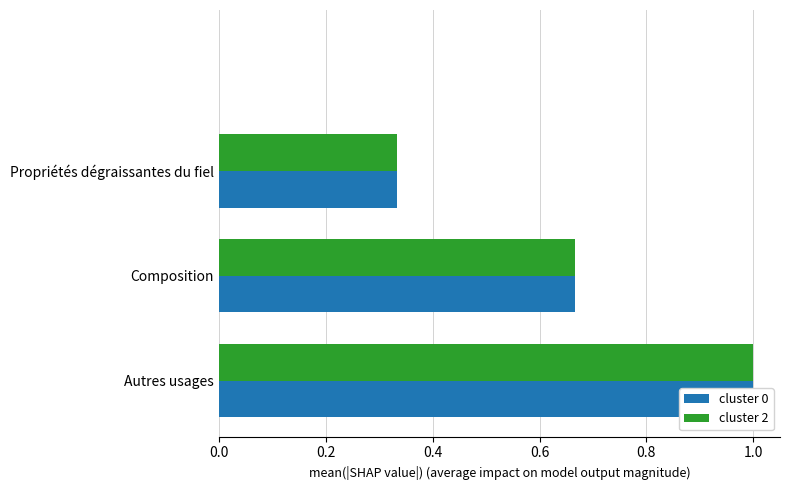

How many cluster 2 values are between 0 and 1?

4